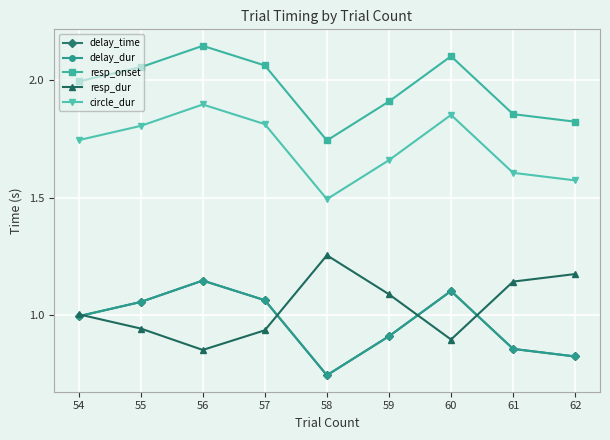

Does the chart have visible grid lines?

Yes